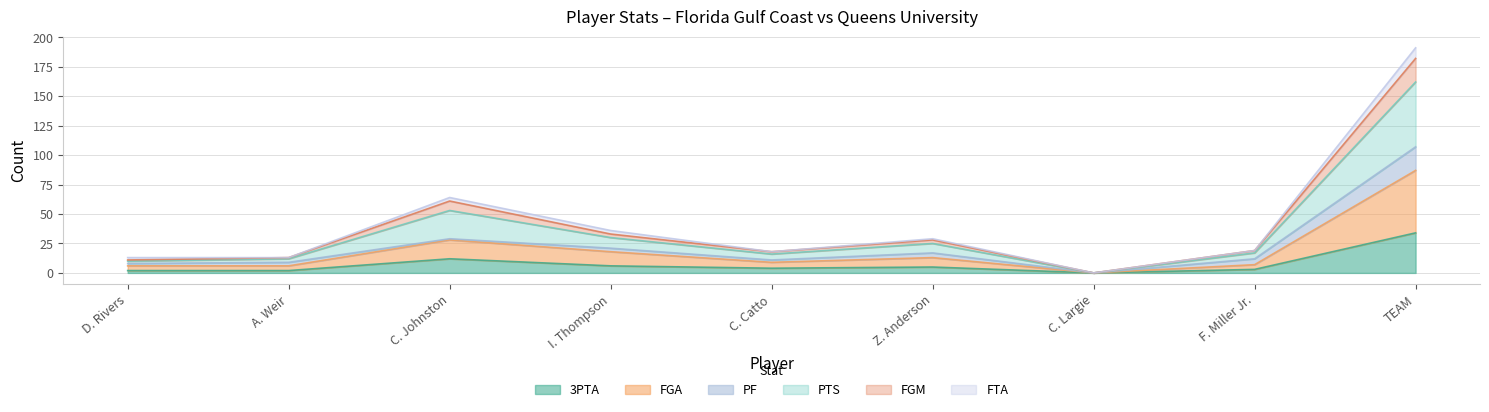

True or false: PTS has a value of -72 at C. Largie.

False